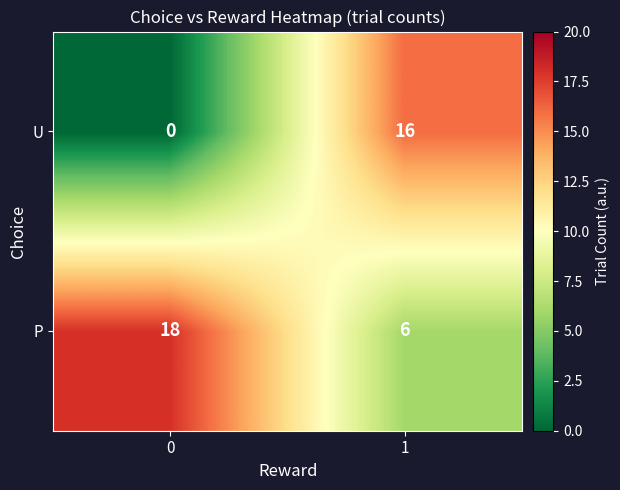

Which series changed the most between 0 and 1?

U